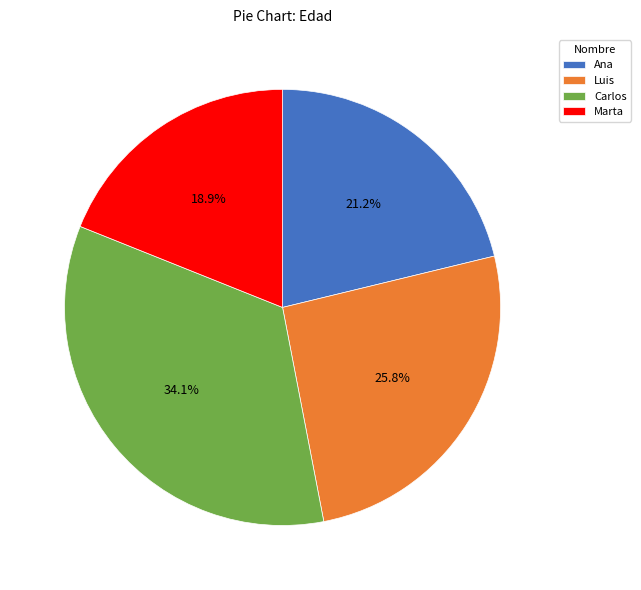

Does Marta represent more than half of the total?

No